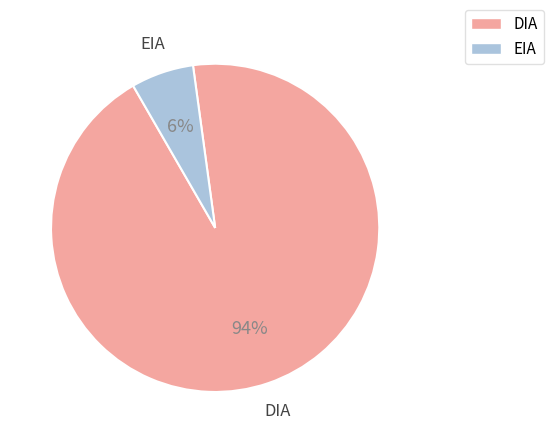

True or false: DIA accounts for 94% of the total.

True